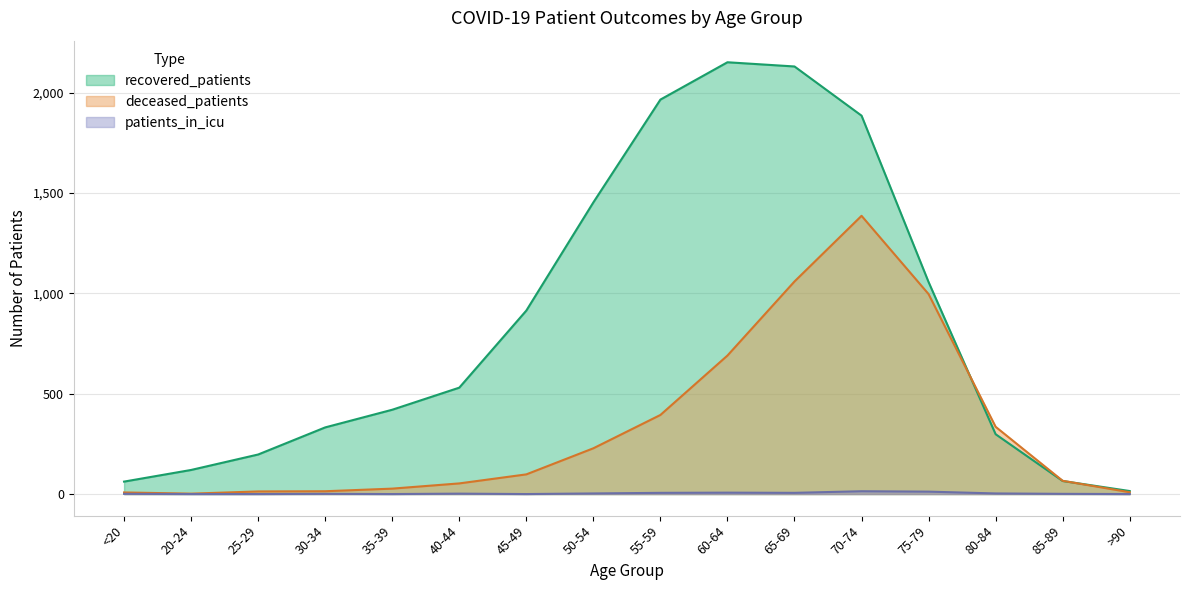

What is the difference between the maximum and second lowest values in the patients_in_icu series?

14